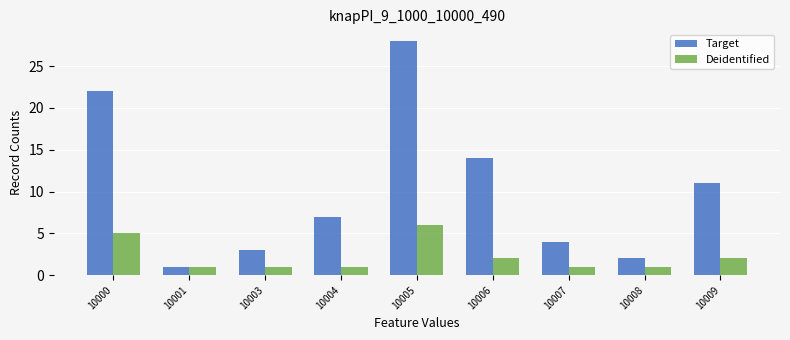

What is the total value across all series at 10005?

34